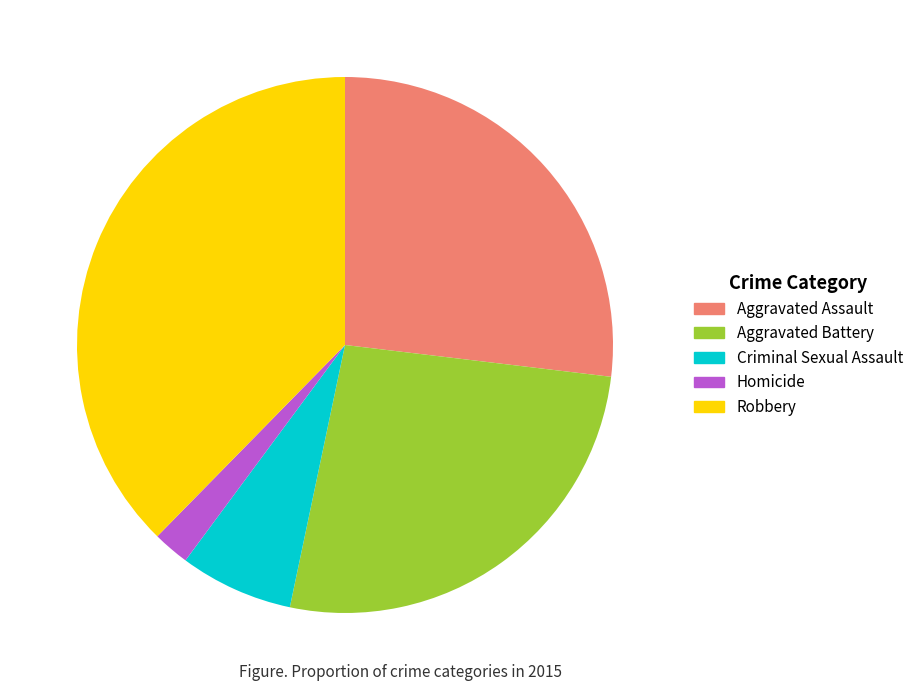

The Homicide slice represents 2% of the pie. True or false?

True